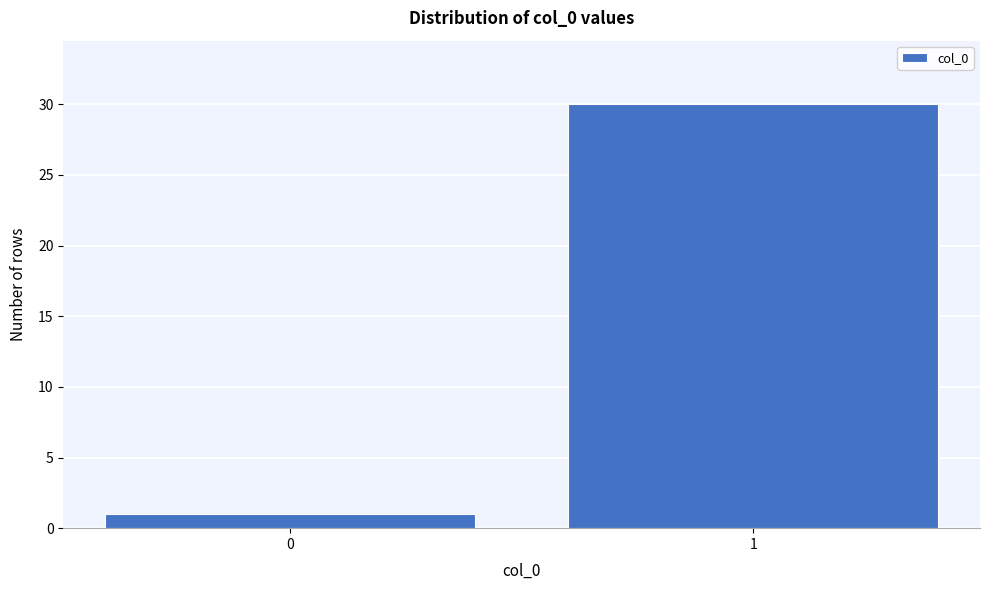

Reading left to right, extract all data points from this chart.

0=1	1=30